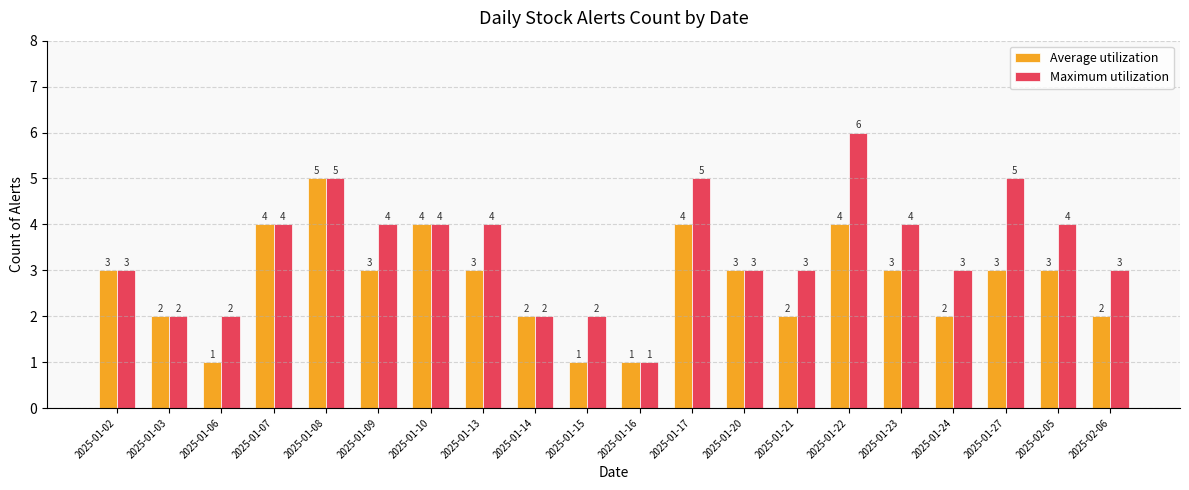

What is the approximate value of Maximum utilization at 2025-01-08?

5